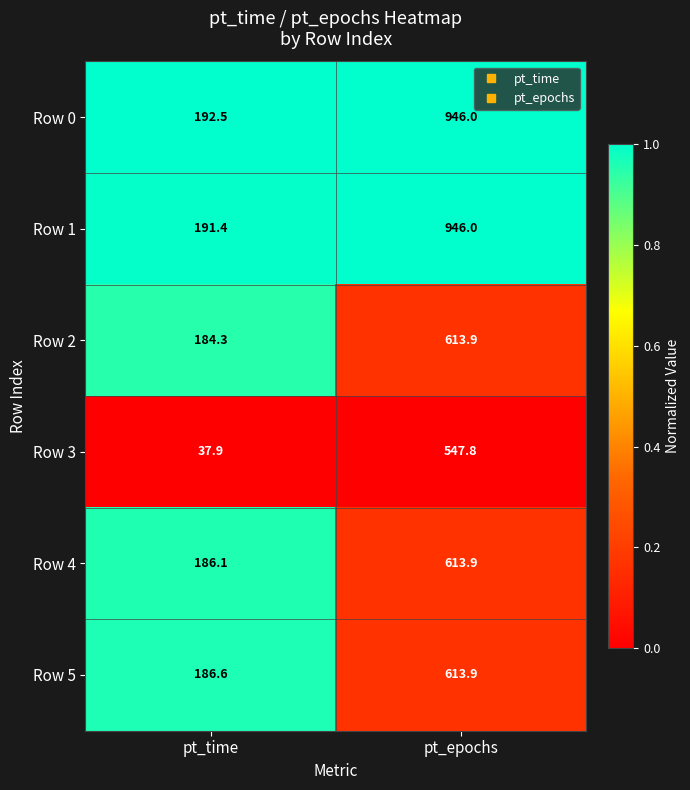

Is it true that Row 4 equals 613.9 at pt_epochs?

True